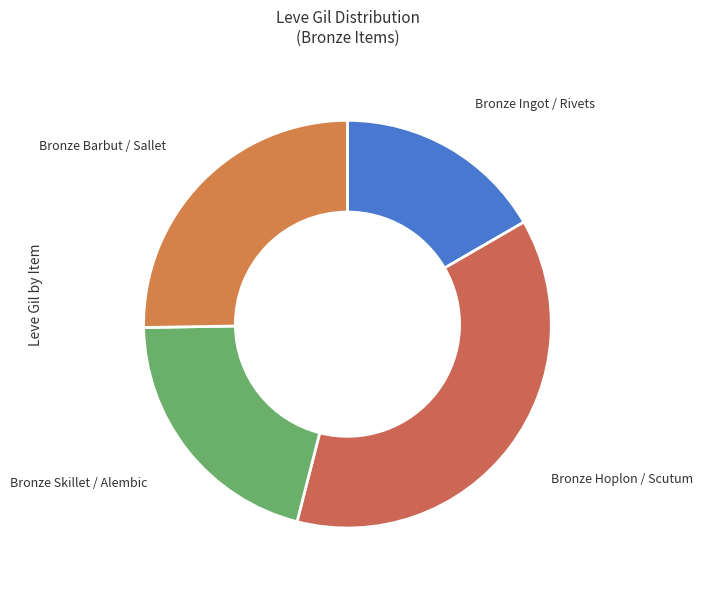

Is the sum of Bronze Ingot / Rivets and Bronze Barbut / Sallet greater than half?

No